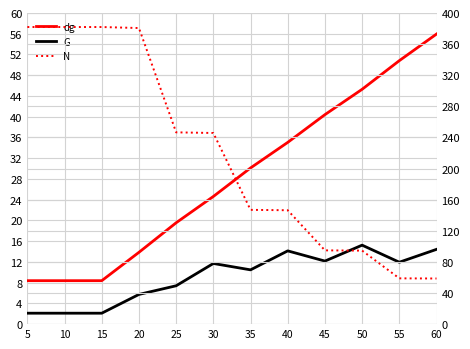

Which series changed the most between 15 and 50?

N